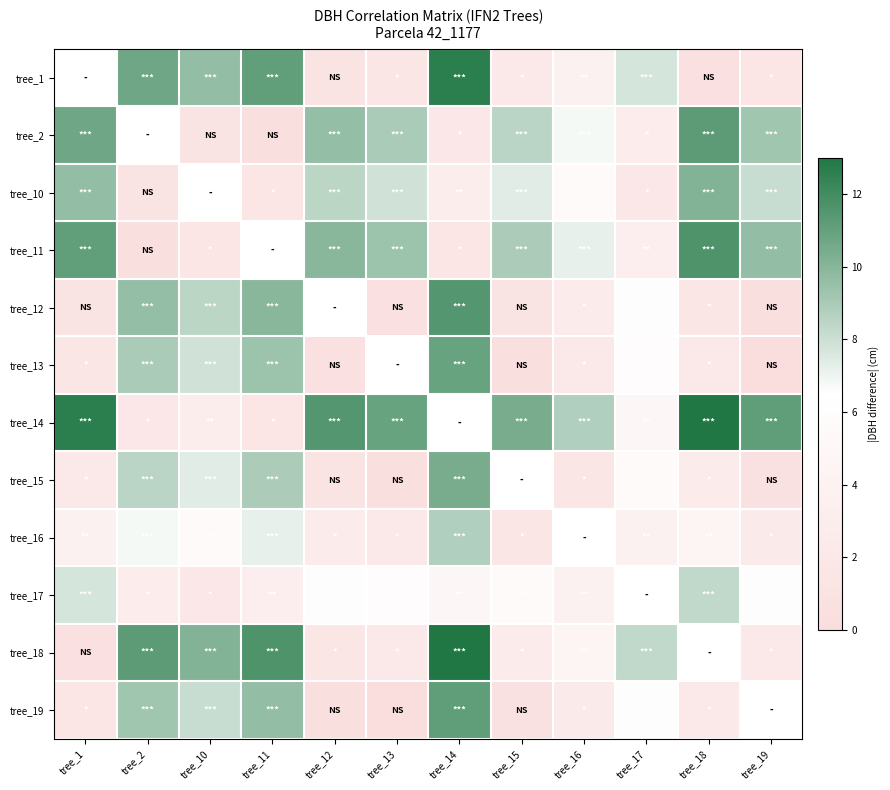

Rank the series at tree_17 from highest to lowest value.

tree_1, tree_12, tree_13, tree_15, tree_16, tree_2, tree_10, tree_17, tree_18, tree_19, tree_14, tree_11